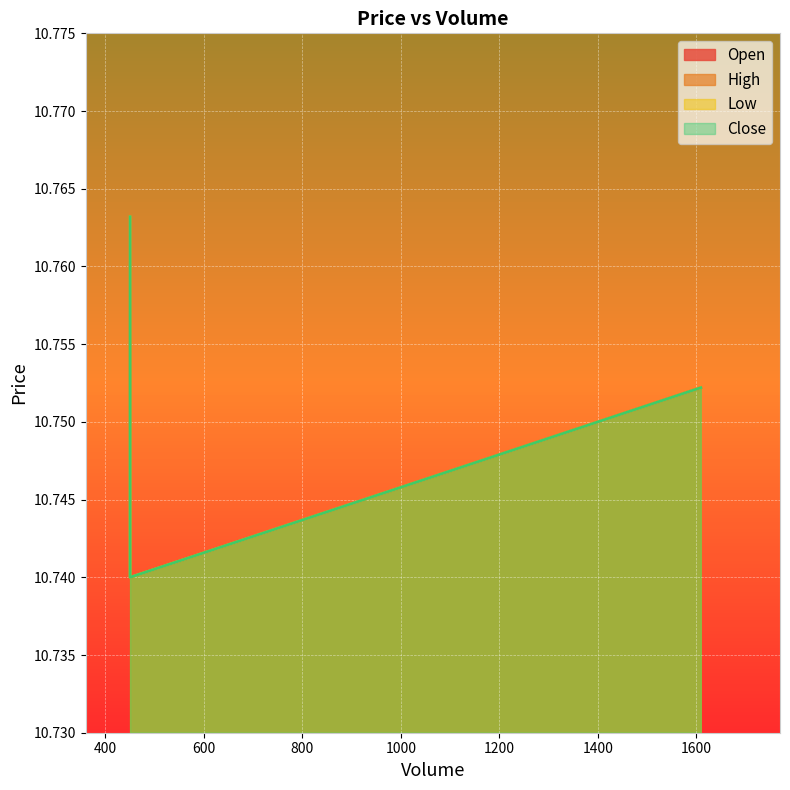

What is the total value across all series at 450.0?

43.1